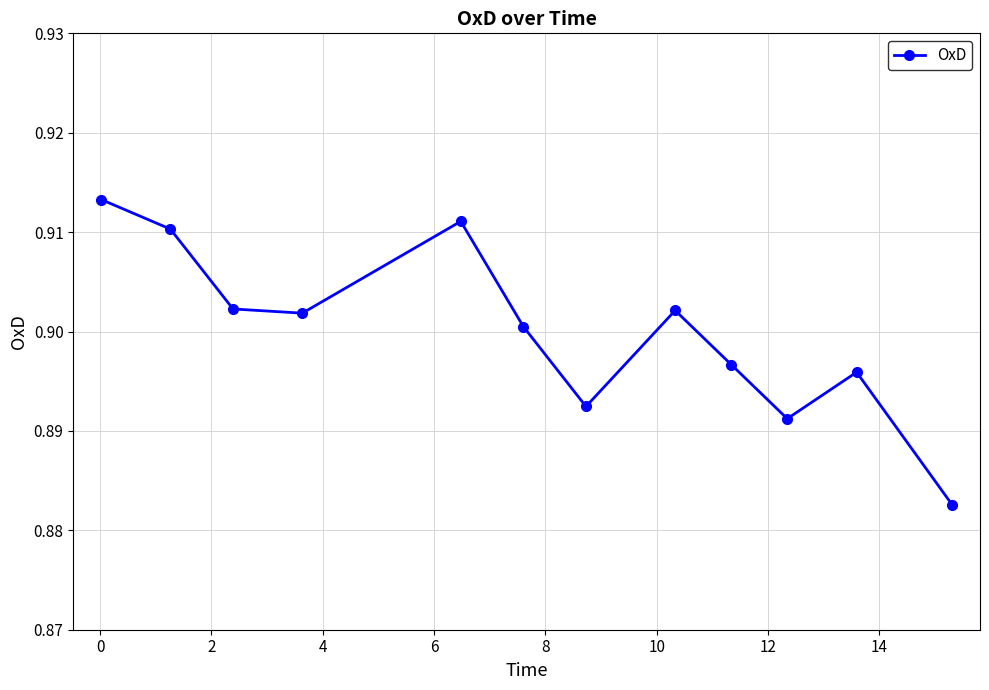

What is the sum of all values?

10.8